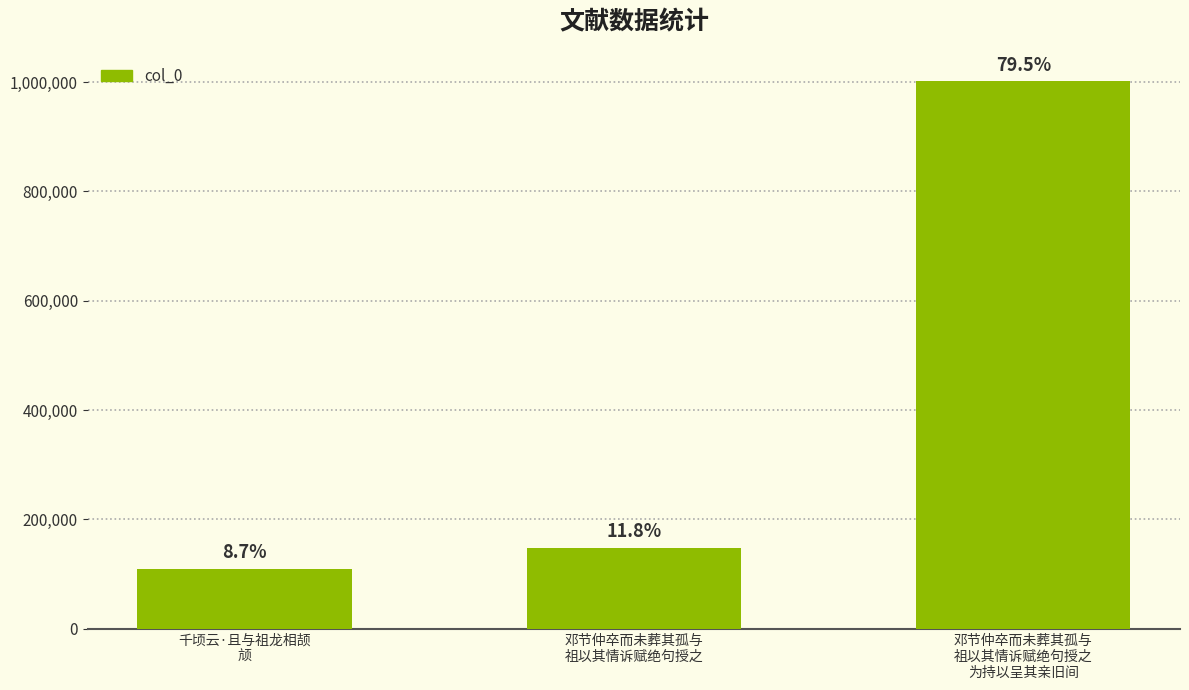

What is the greatest value displayed?

1001280